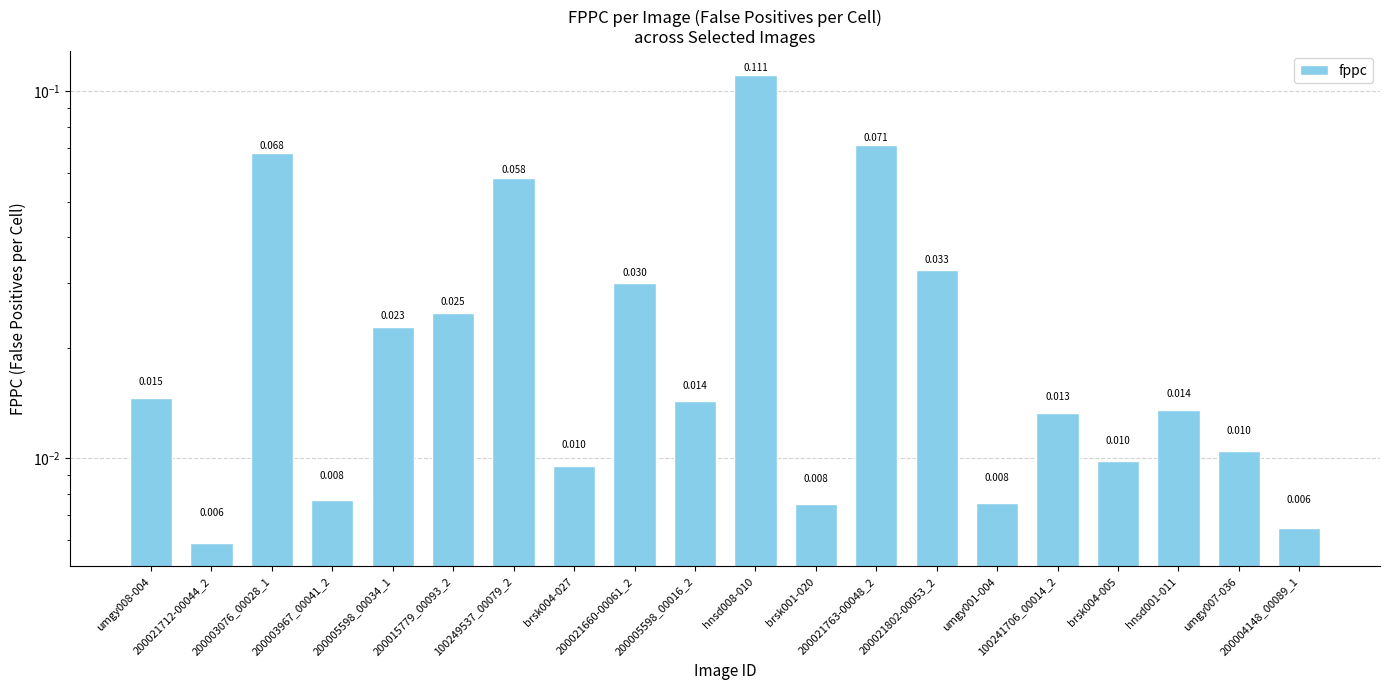

List the labels in order of value, largest first.

hnsd008-010, 200021763-00048_2, 200003076_00028_1, 100249537_00079_2, 200021802-00053_2, 200021660-00061_2, 200015779_00093_2, 200005598_00034_1, umgy008-004, 200005598_00016_2, hnsd001-011, 100241706_00014_2, umgy007-036, brsk004-005, brsk004-027, 200003967_00041_2, umgy001-004, brsk001-020, 200004148_00089_1, 200021712-00044_2